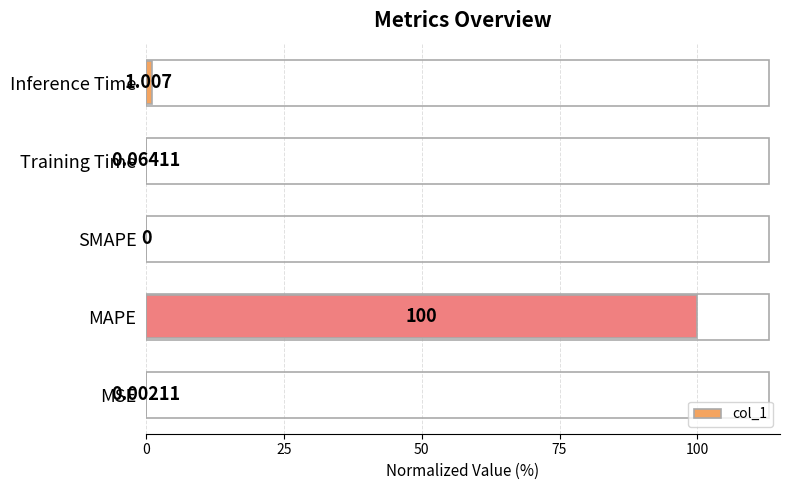

What is the average value?

20.2